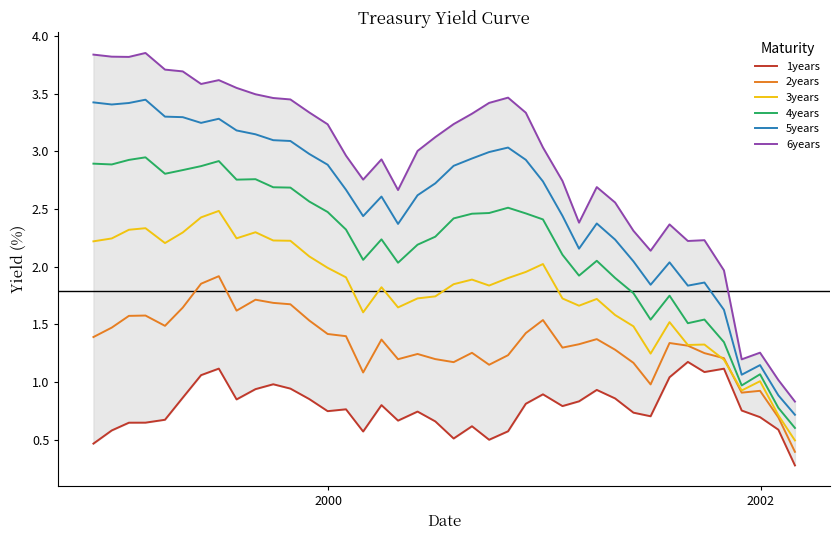

What is the minimum value for 2years?

0.4